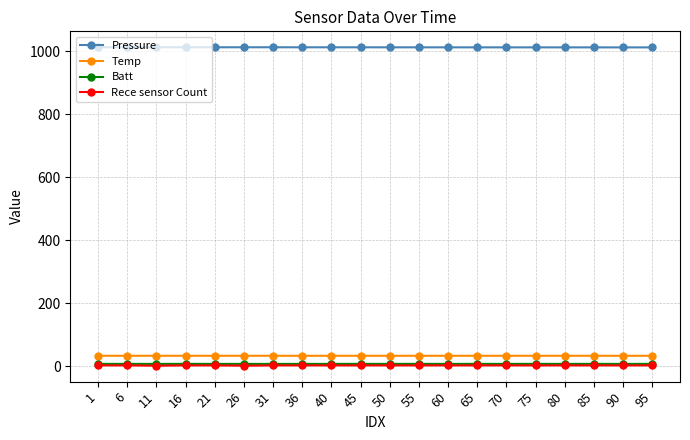

True or false: Rece sensor Count and Pressure intersect in this chart.

False